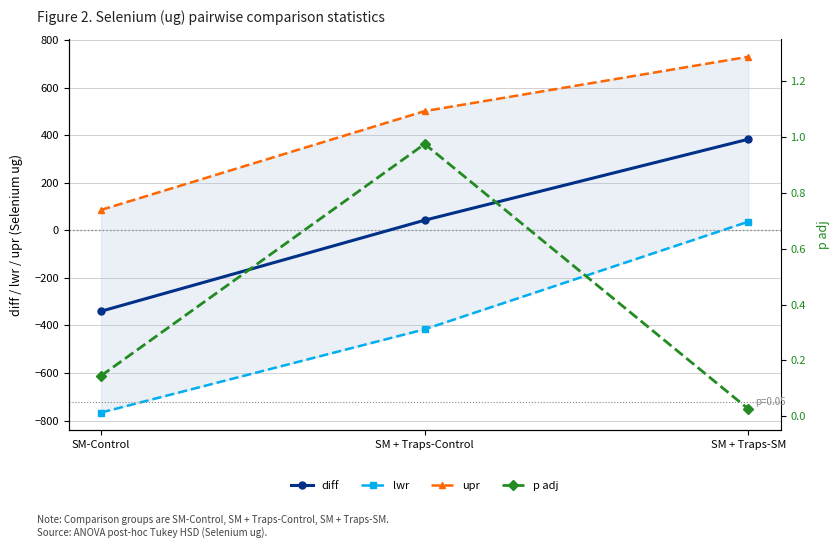

What are all the series names shown in the legend?

diff, lwr, upr, p adj